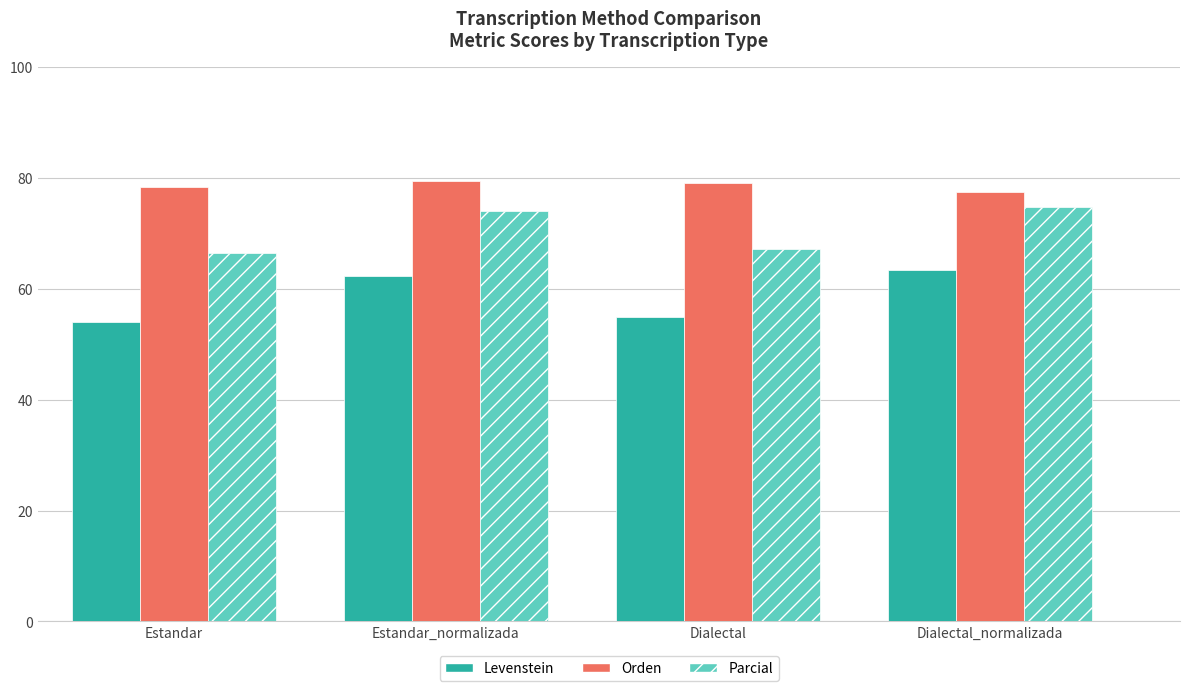

What is the average value of the Parcial series?

70.6